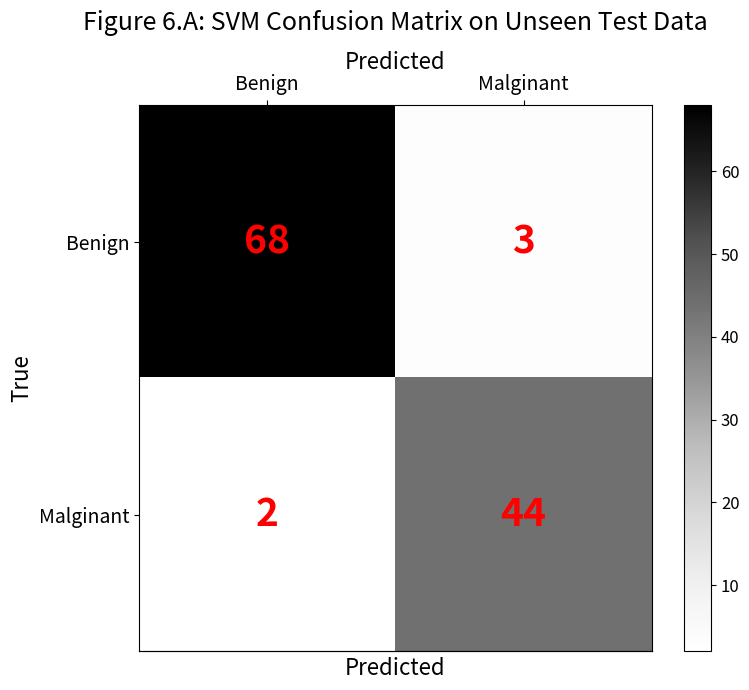

Which category has the lowest value in the Malginant series?

Benign